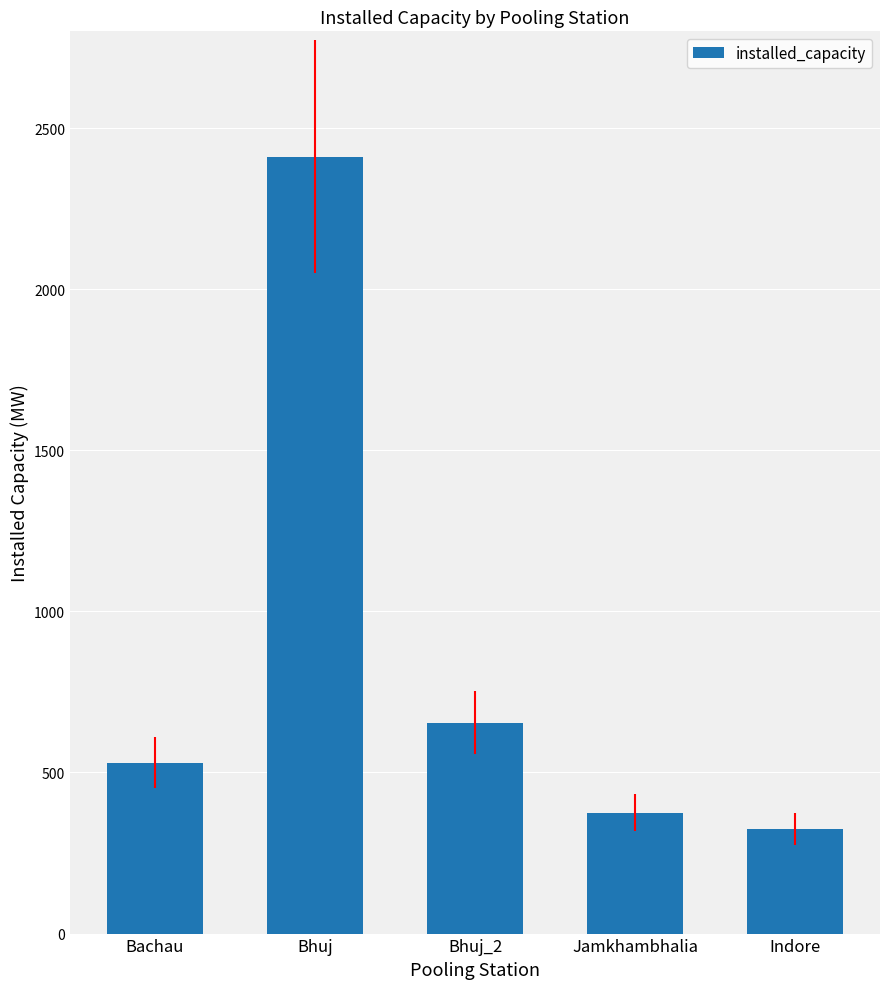

What is the value of the 3rd bar from the left?

654.6